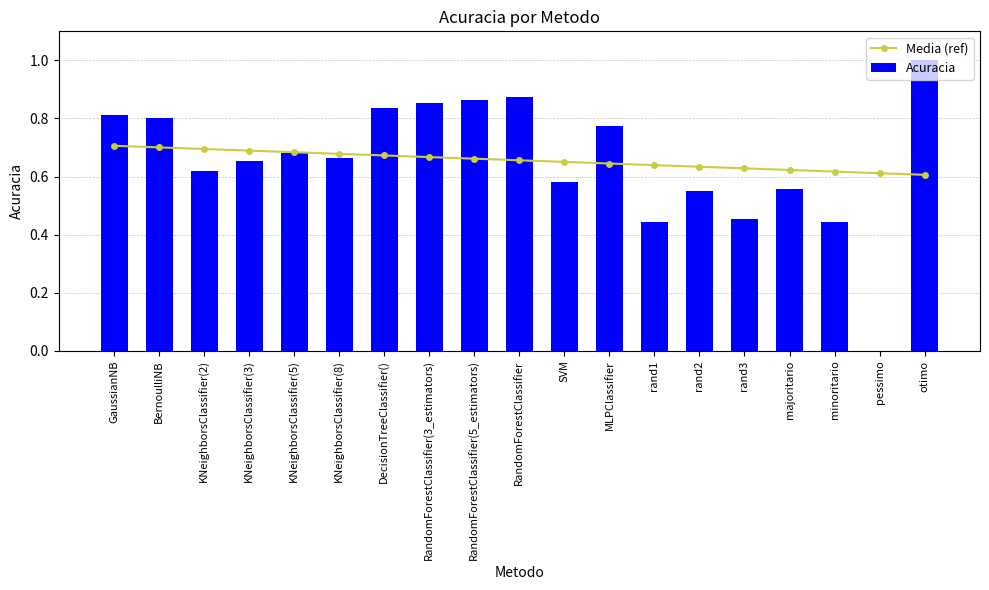

Reading left to right, extract all data points from this chart.

Media (ref): 0.7	0.7	0.7	0.7	0.7	0.7	0.7	0.7	0.7	0.7	0.7	0.6	0.6	0.6	0.6	0.6	0.6	0.6	0.6
Acuracia: 0.8	0.8	0.6	0.7	0.7	0.7	0.8	0.9	0.9	0.9	0.6	0.8	0.4	0.6	0.5	0.6	0.4	0.0	1.0